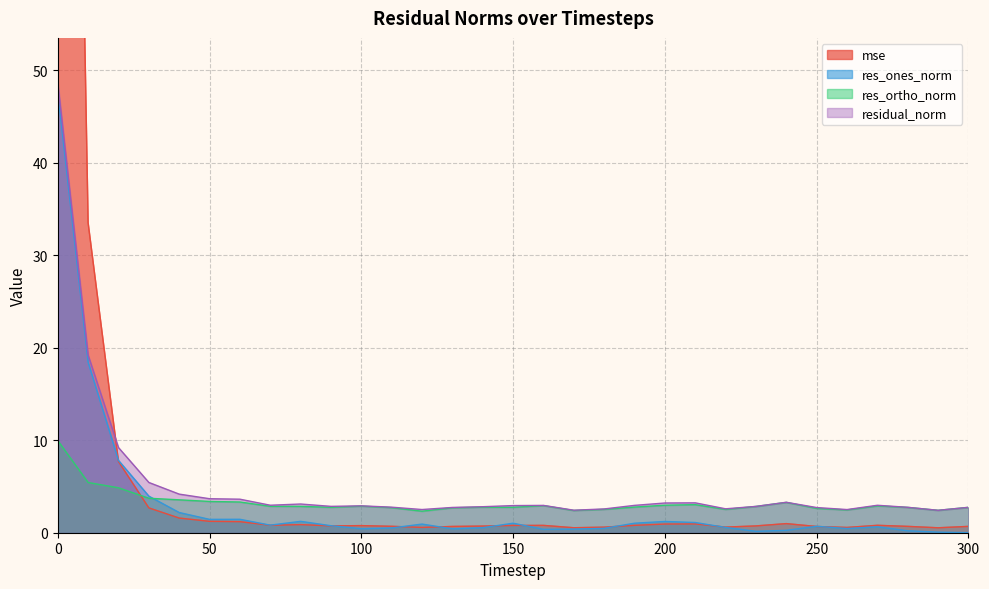

At how many categories does at least one series exceed 101?

1